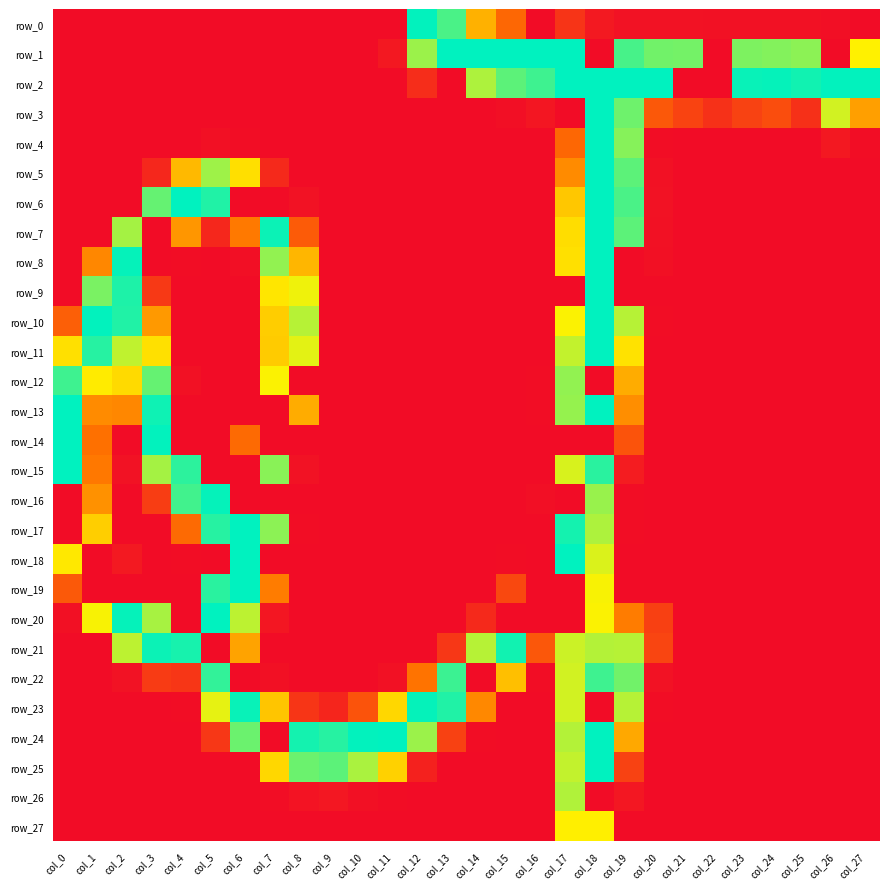

Is it true that row_16 equals 54 at col_3?

False